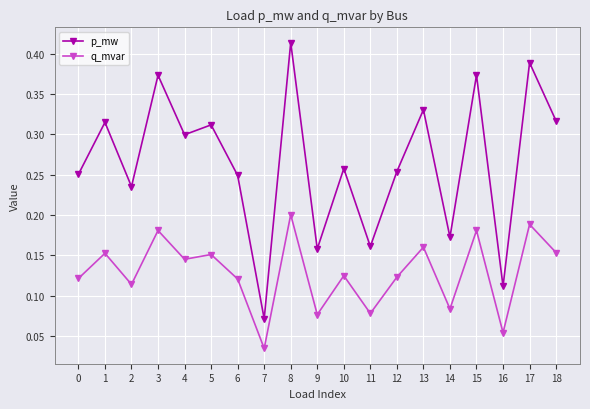

Which series changed the most between 7 and 13?

p_mw